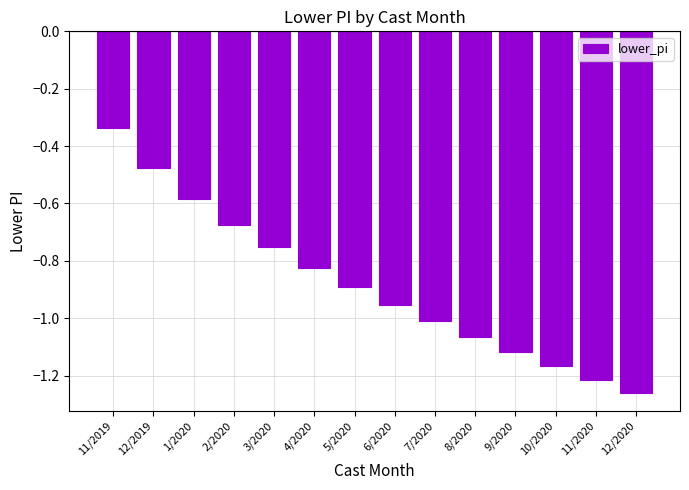

What is the sum of the values at 5/2020 and 10/2020?

-2.1